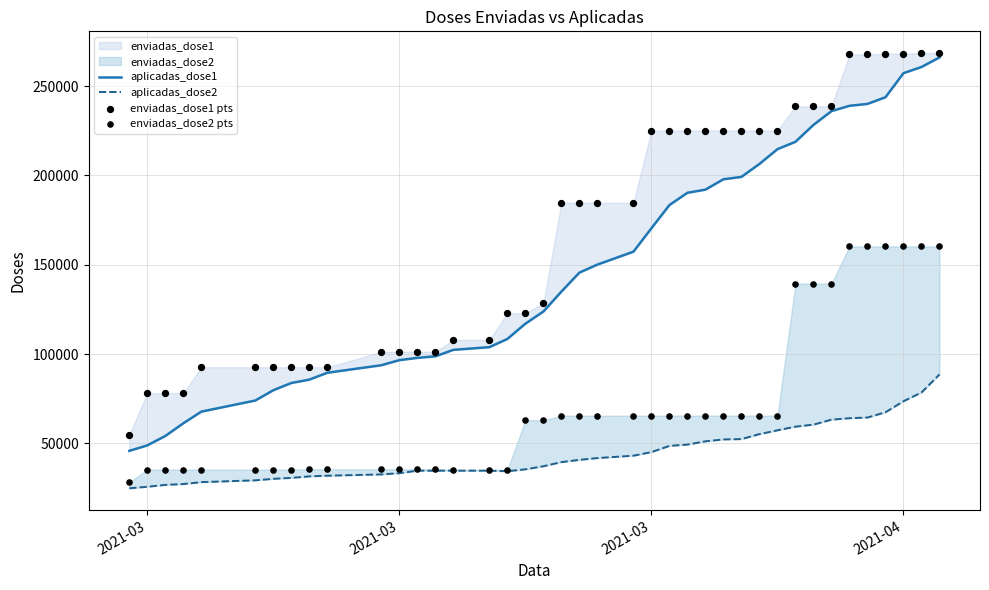

At how many categories does at least one series exceed 253883?

6